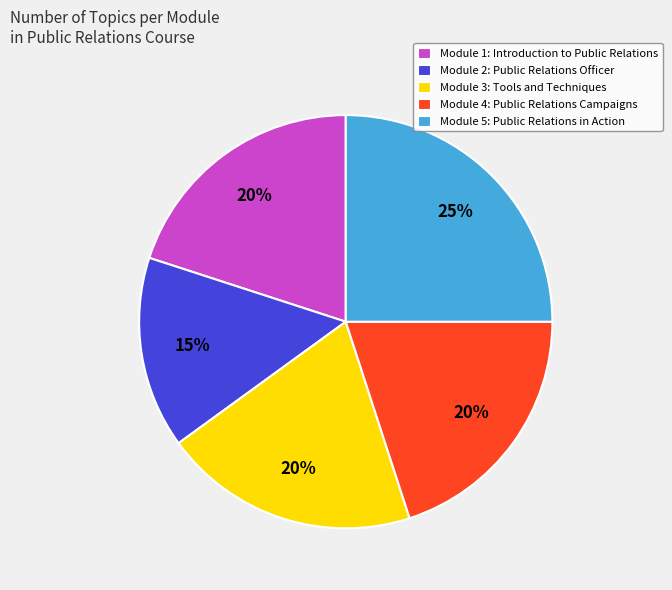

What is the smallest slice in the pie chart?

Module 2: Public Relations Officer